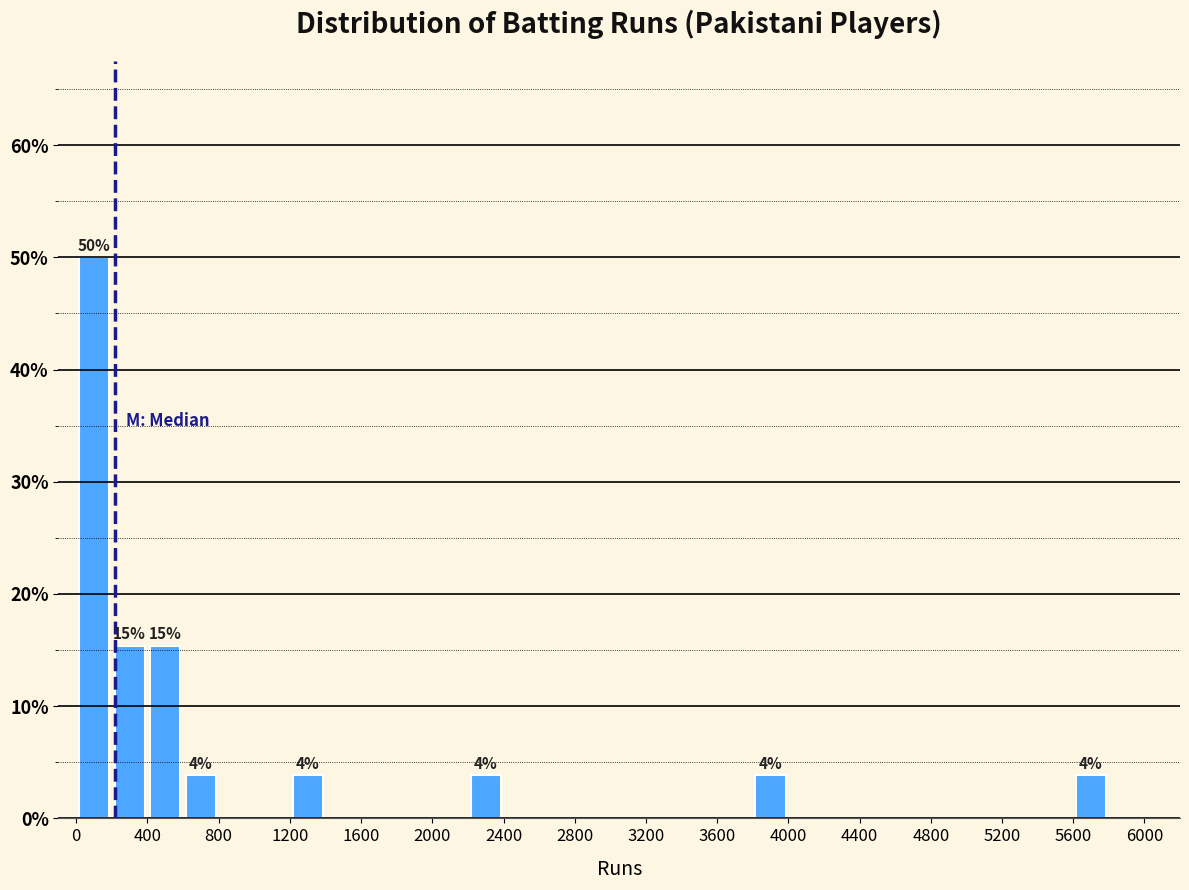

Over which range of the x-axis is the bar tallest?

0 to 200